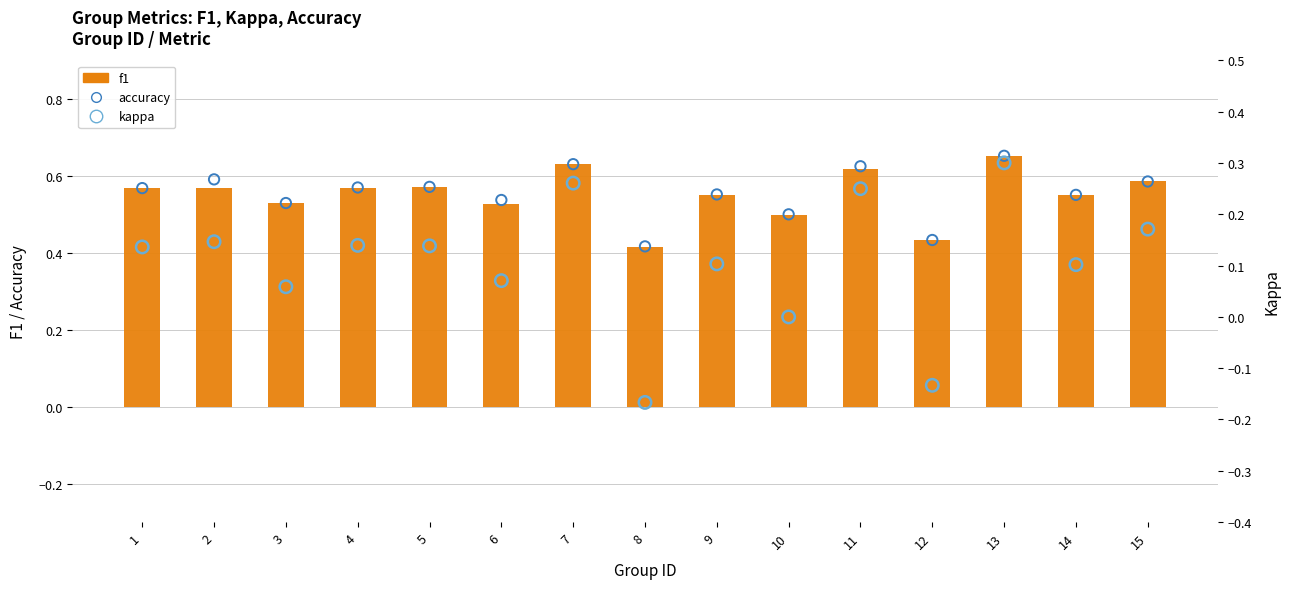

Which series has the largest total across all categories?

accuracy